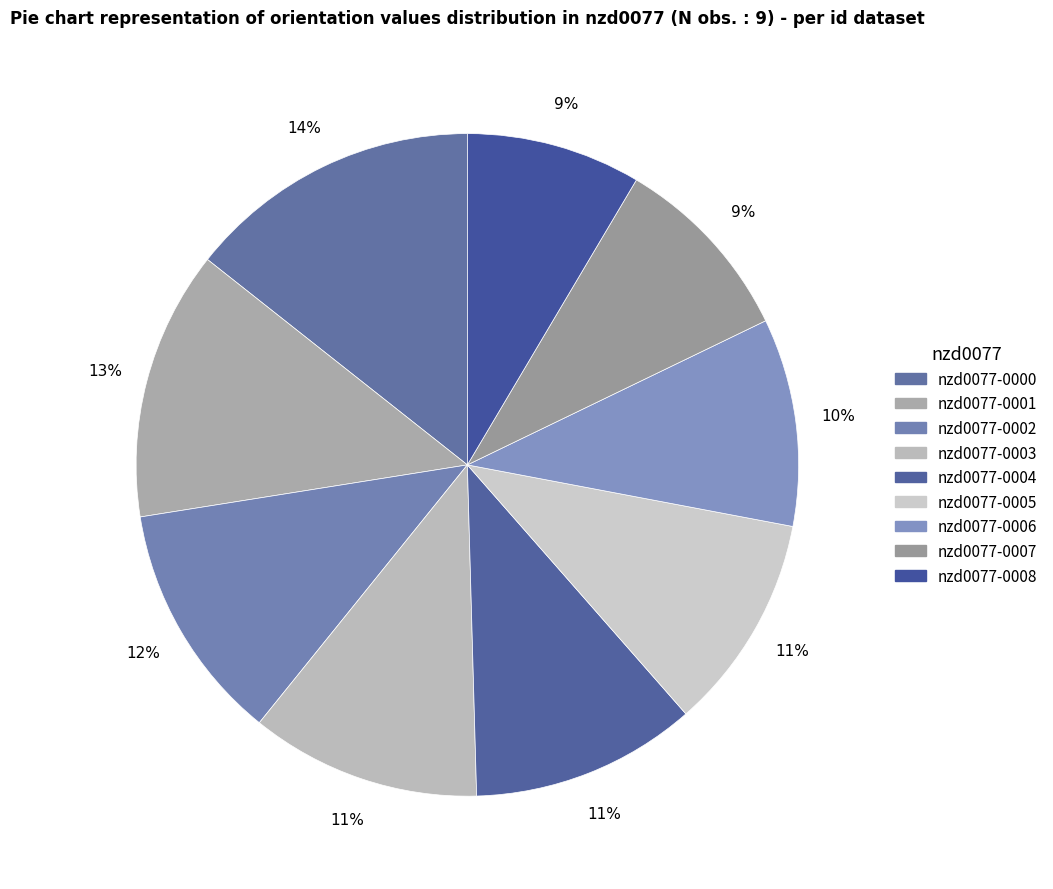

Which category has the biggest portion of the pie?

nzd0077-0000